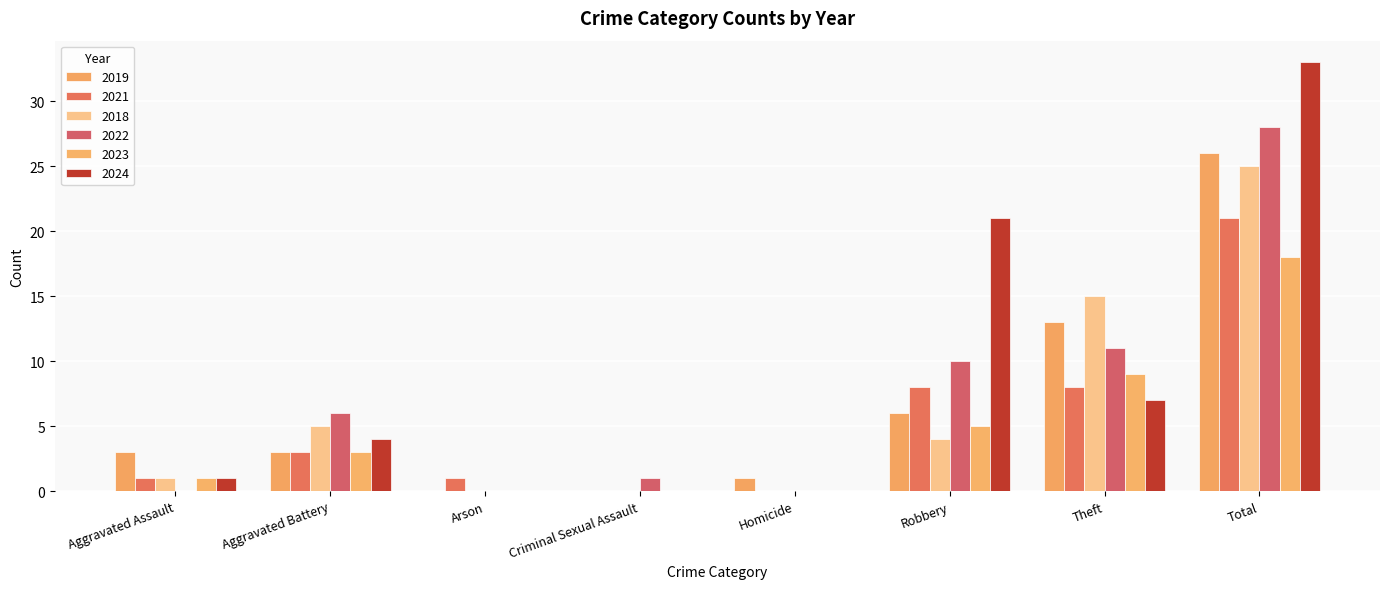

Does the chart contain stacked bars?

No